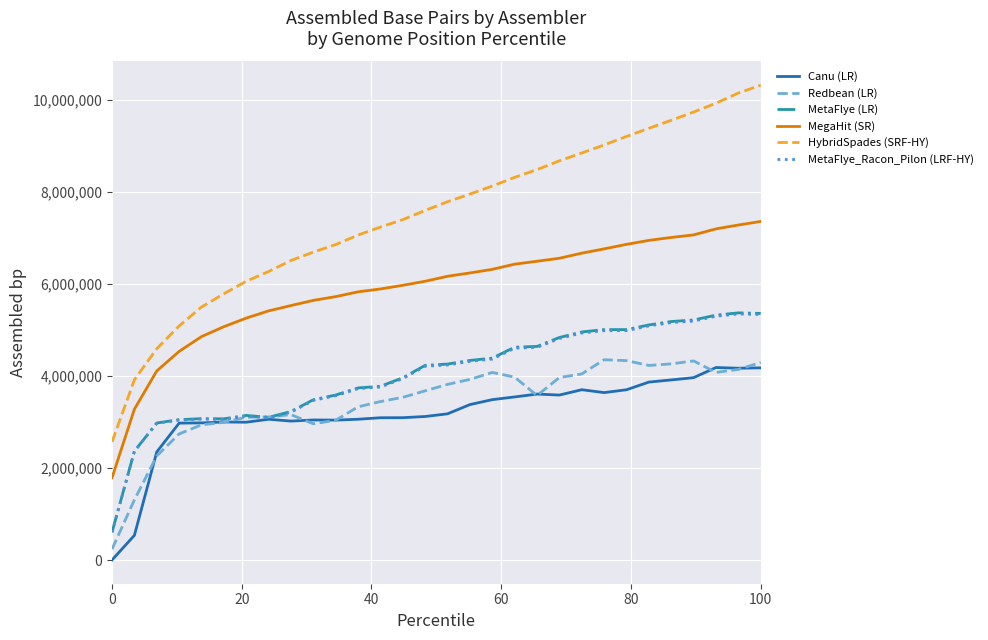

Which series has the largest range (max minus min)?

HybridSpades (SRF-HY)